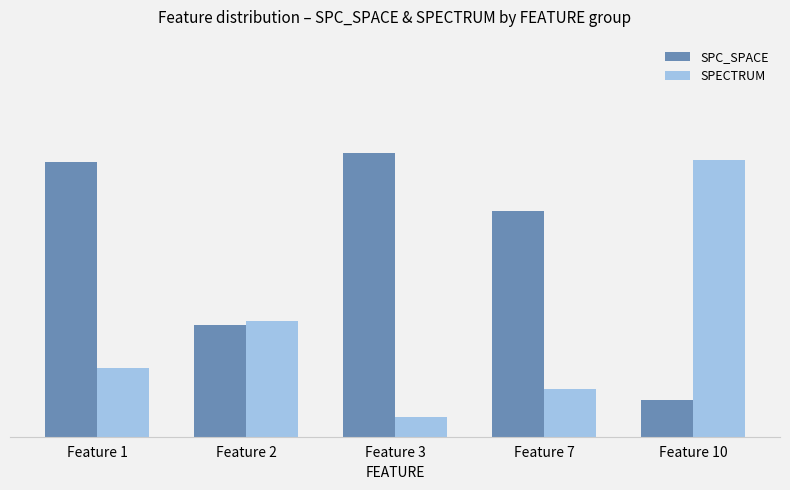

Are the bars horizontal?

No